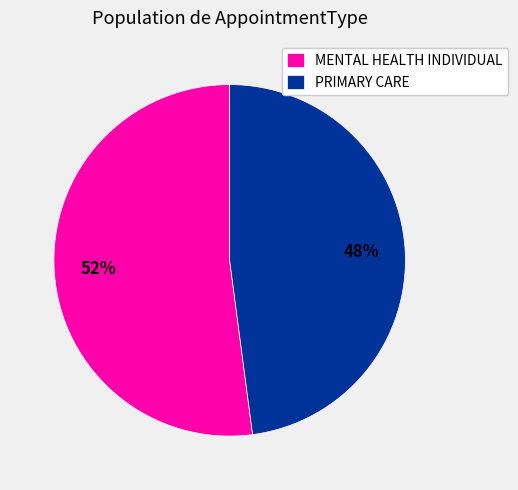

To the nearest percent, what percentage of the pie is PRIMARY CARE?

48%